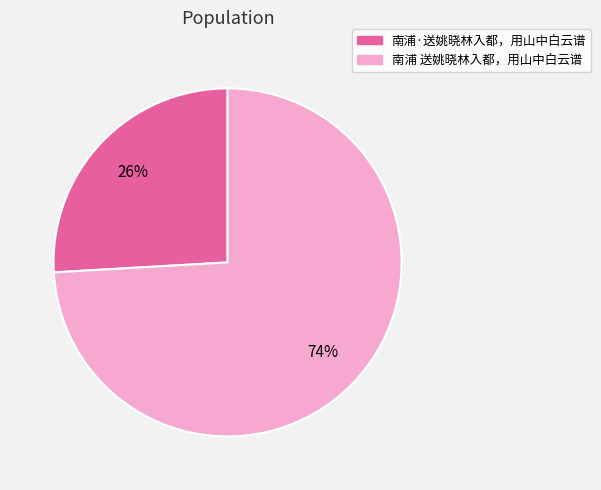

Which slice is the smallest?

南浦·送姚晓林入都，用山中白云谱